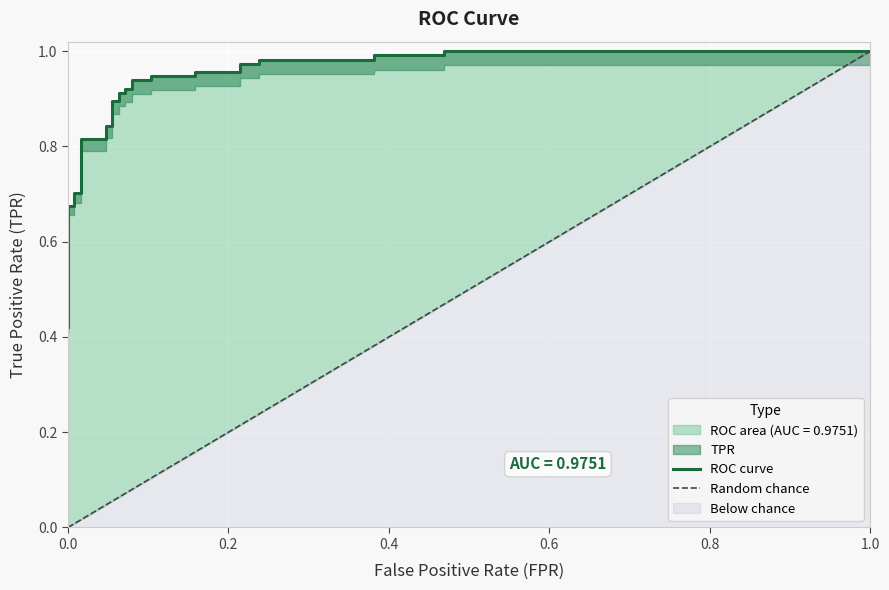

The value at 17 is 0.4. True or false?

False